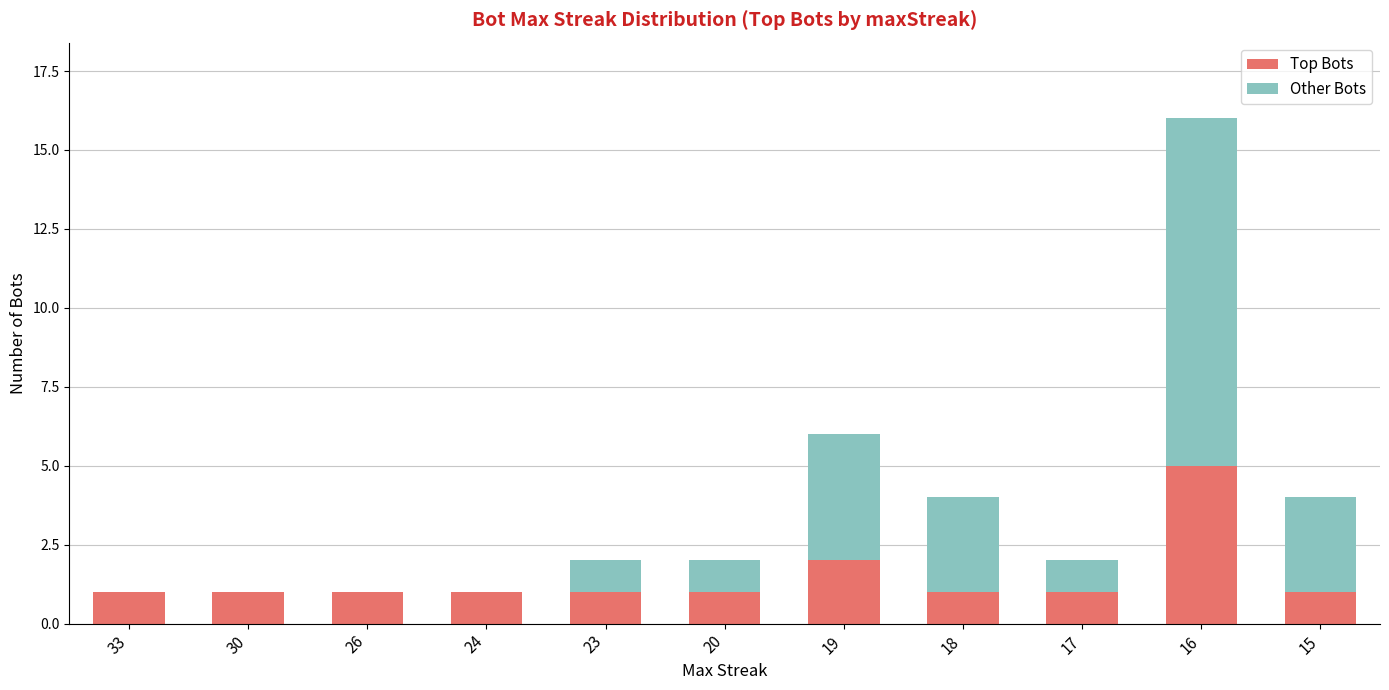

What is the maximum value for Top Bots?

5